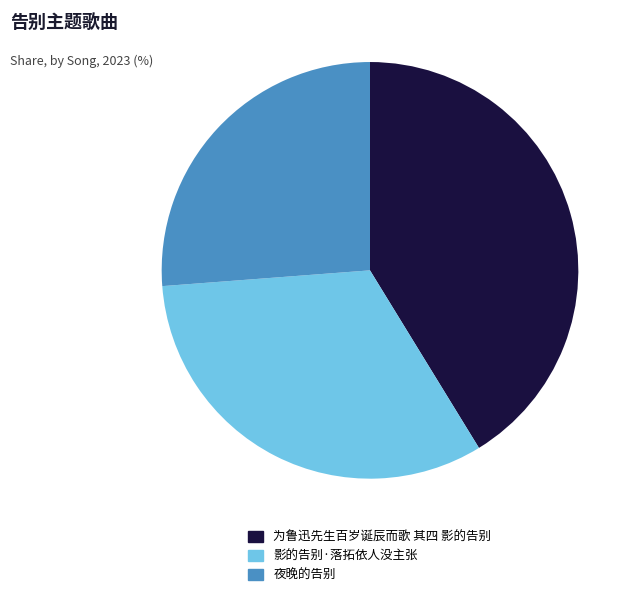

The 夜晚的告别 slice represents 26% of the pie. True or false?

True